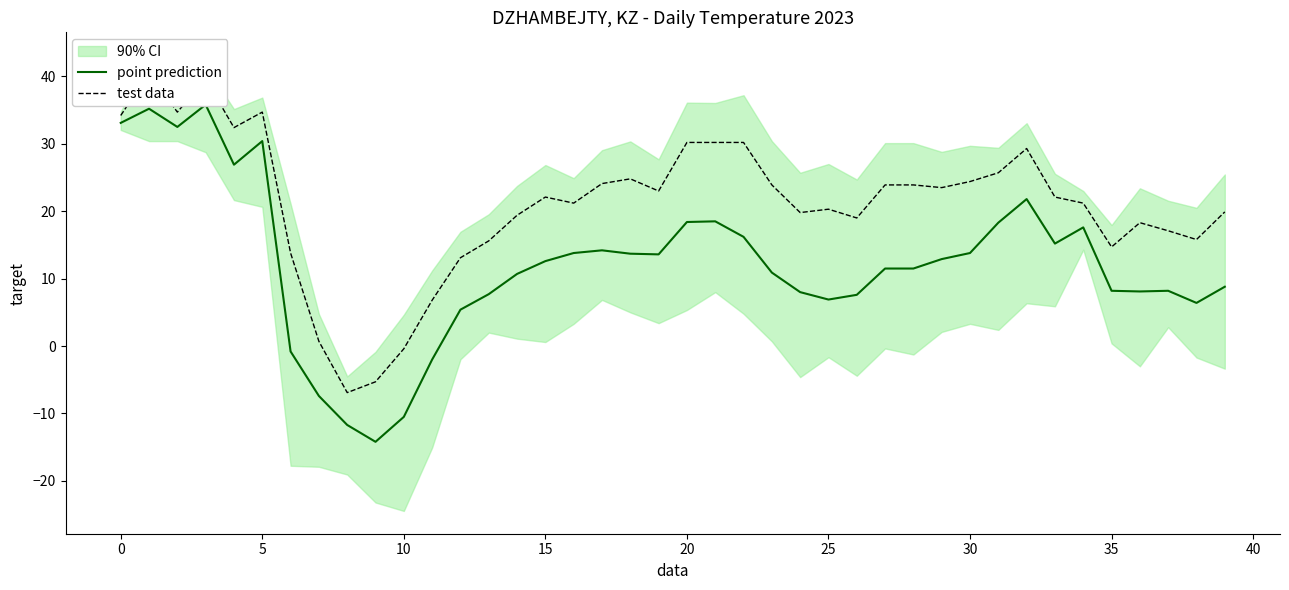

True or false: test data and point prediction intersect in this chart.

False